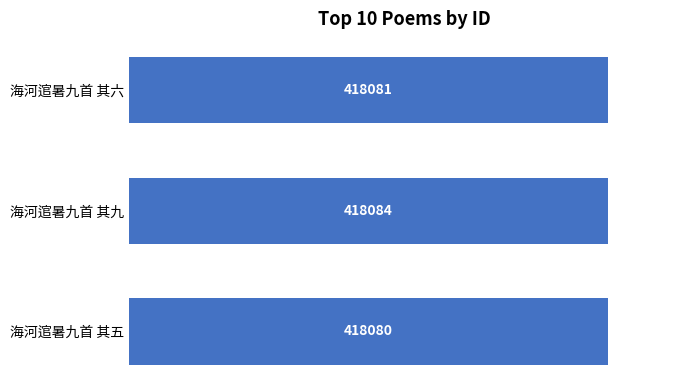

Reading top to bottom, what are all the values shown in this chart?

418081	418084	418080